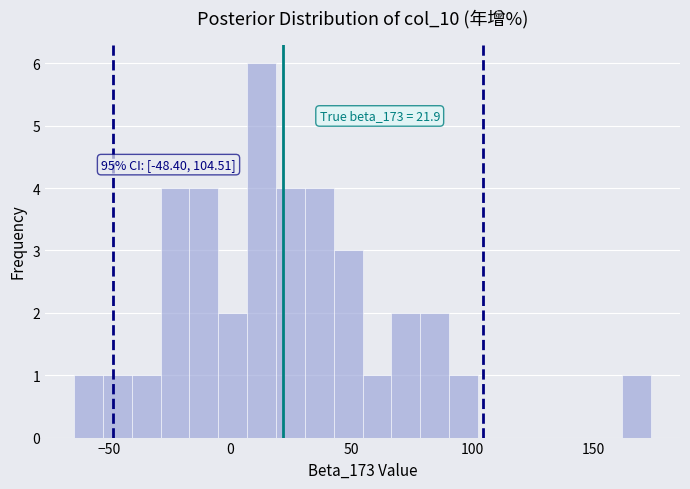

Read against the x-axis, roughly where is the centre of the tallest bar?

15